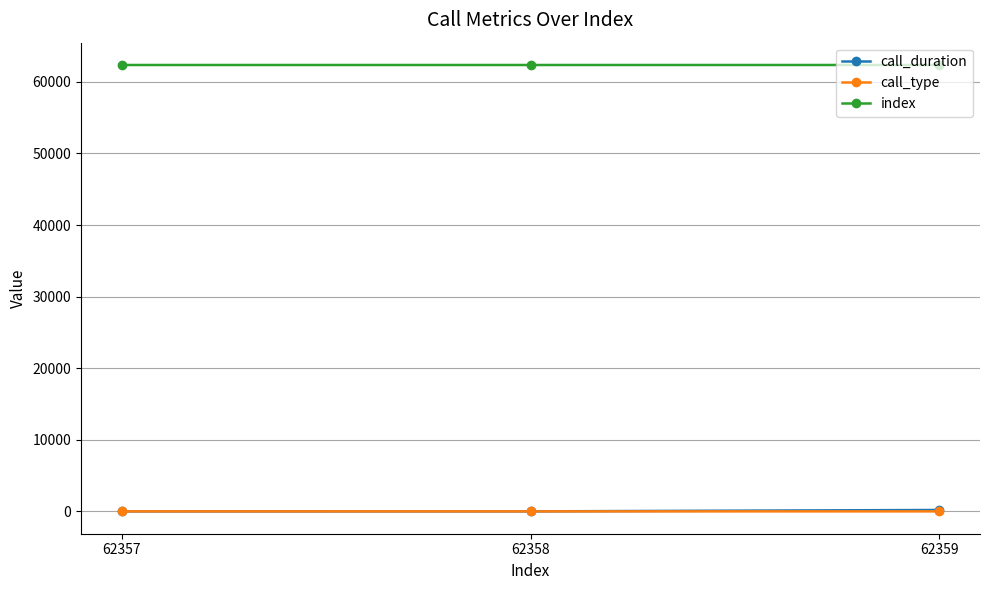

At how many categories does at least one series exceed 42355?

3